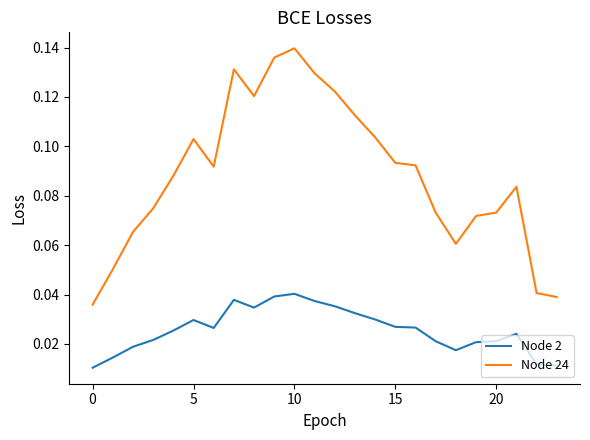

Which series has the largest total across all categories?

Node 24